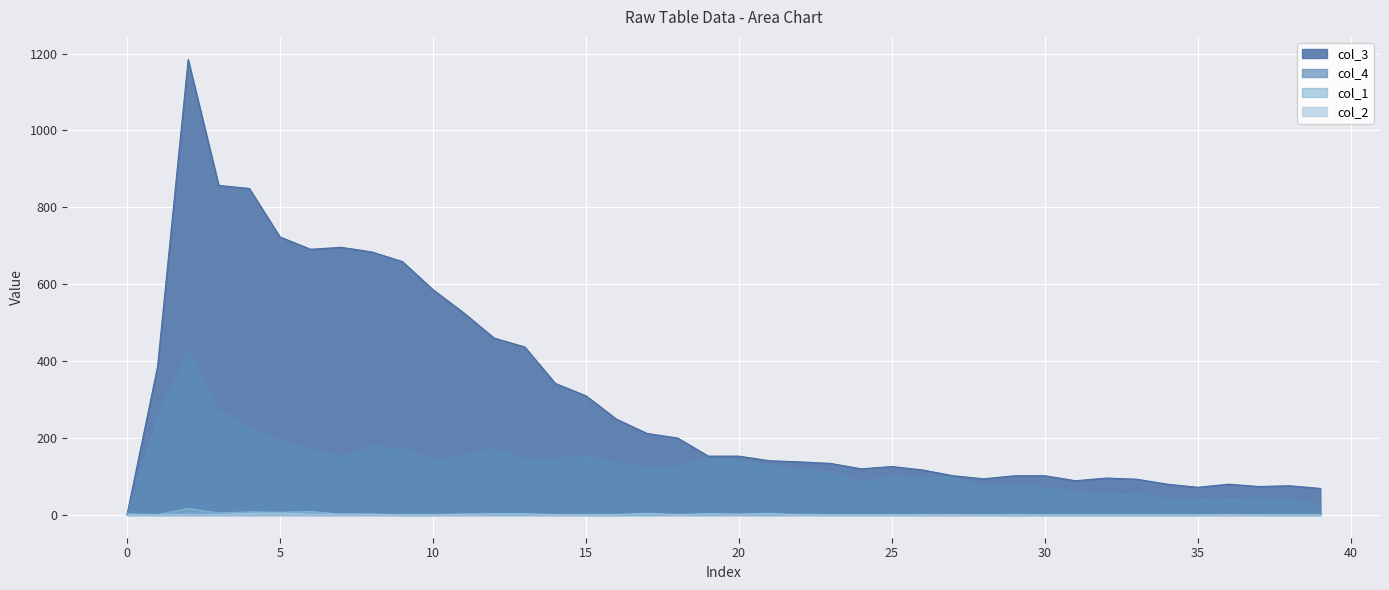

Which has a higher value, 21 or 24?

24